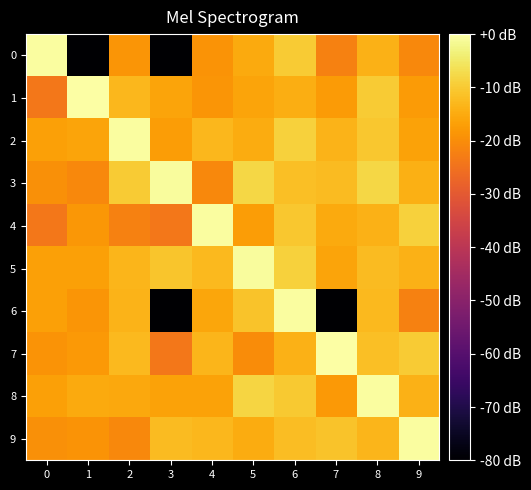

What is the greatest value displayed?

38.1